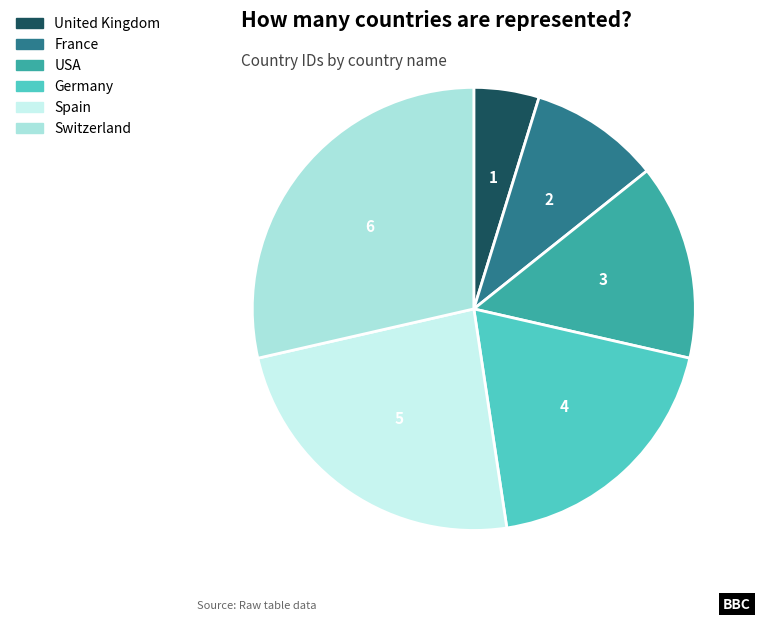

Which category has the biggest portion of the pie?

Switzerland